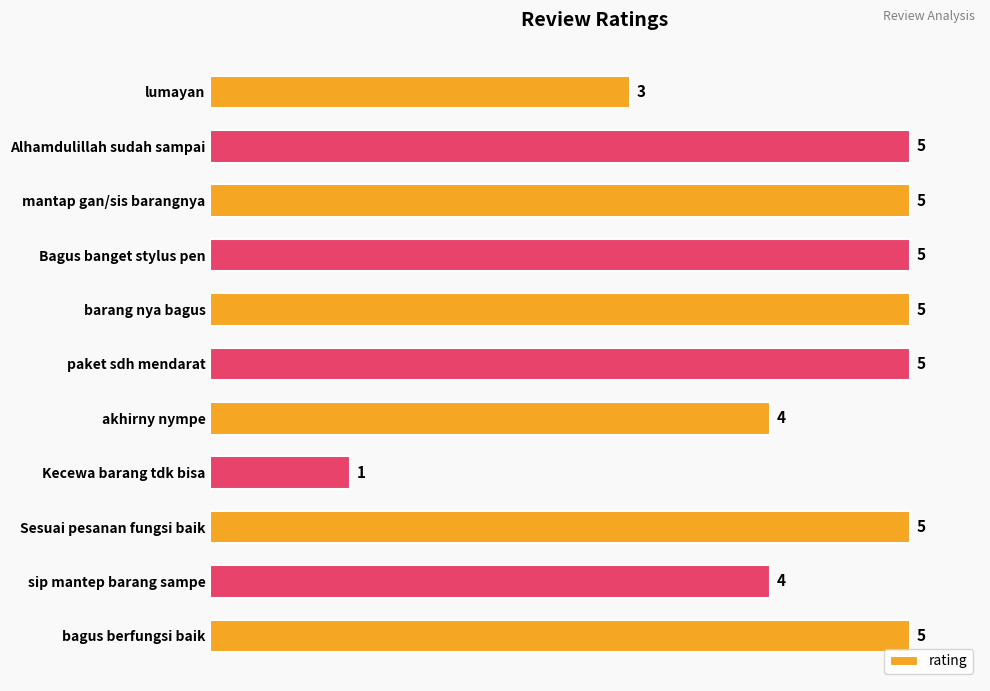

Reading top to bottom, extract all data points from this chart.

3	5	5	5	5	5	4	1	5	4	5